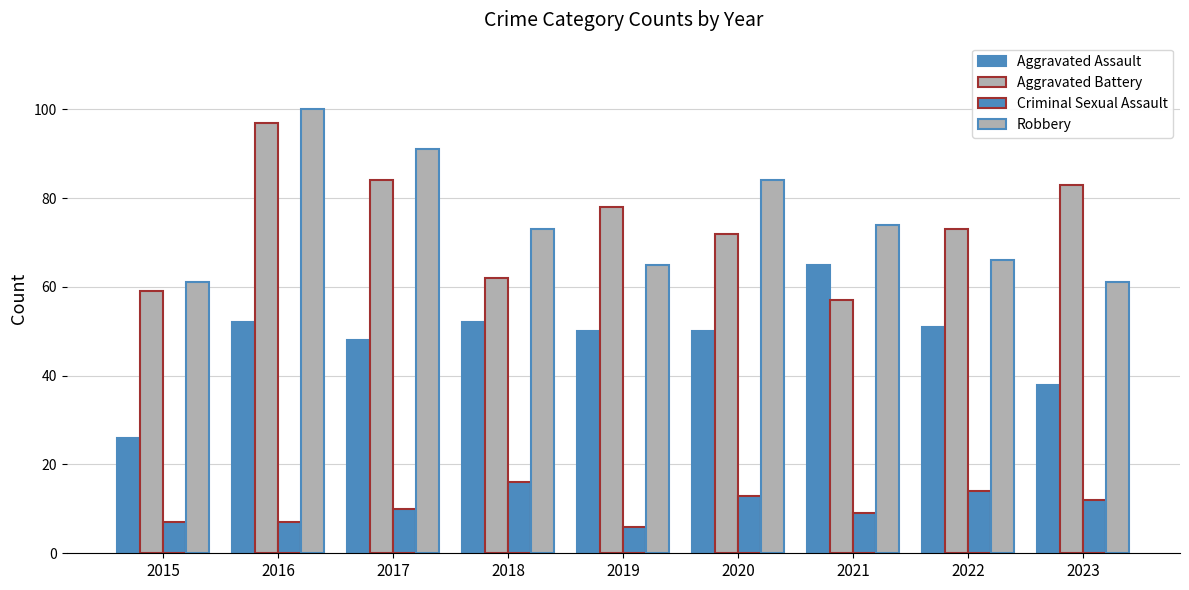

At which category does the chart reach its peak across all series?

2016